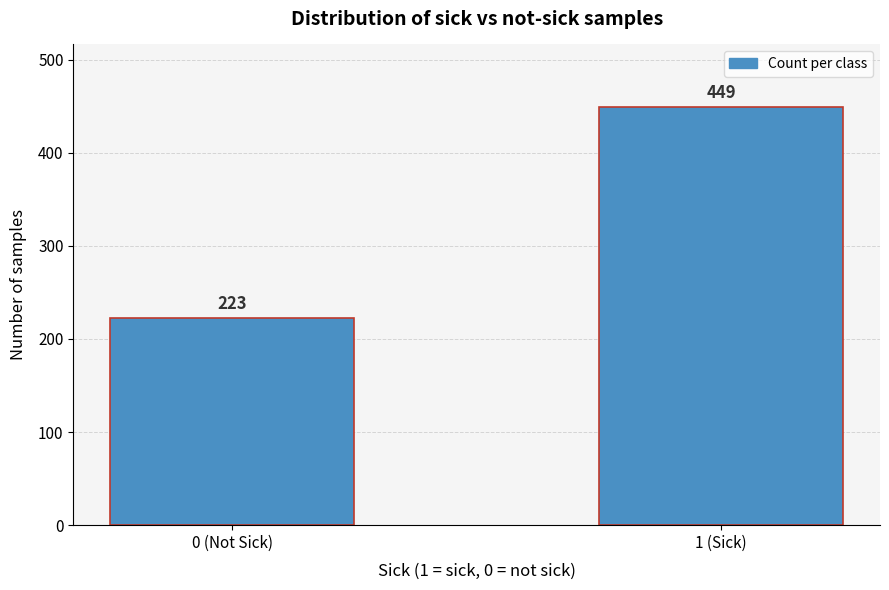

Reading left to right, extract all data points from this chart.

0 (Not Sick)=223	1 (Sick)=449